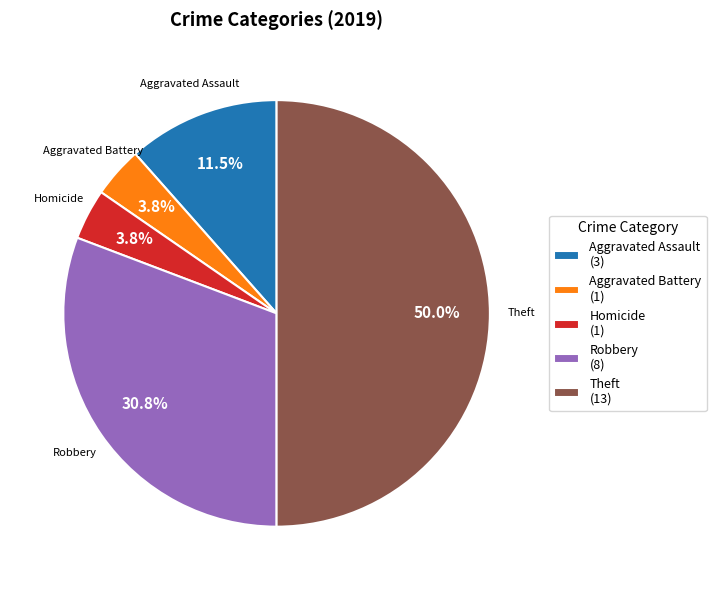

Between Aggravated Battery (1) and Aggravated Assault (3), which is larger?

Aggravated Assault (3)